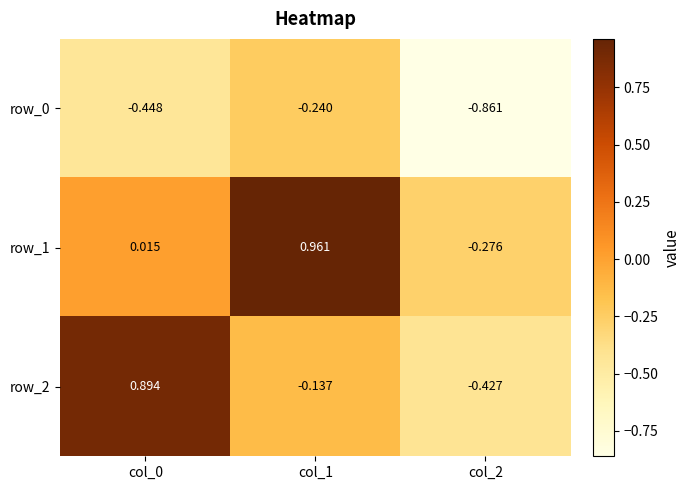

What is the average value of the row_2 series?

0.1